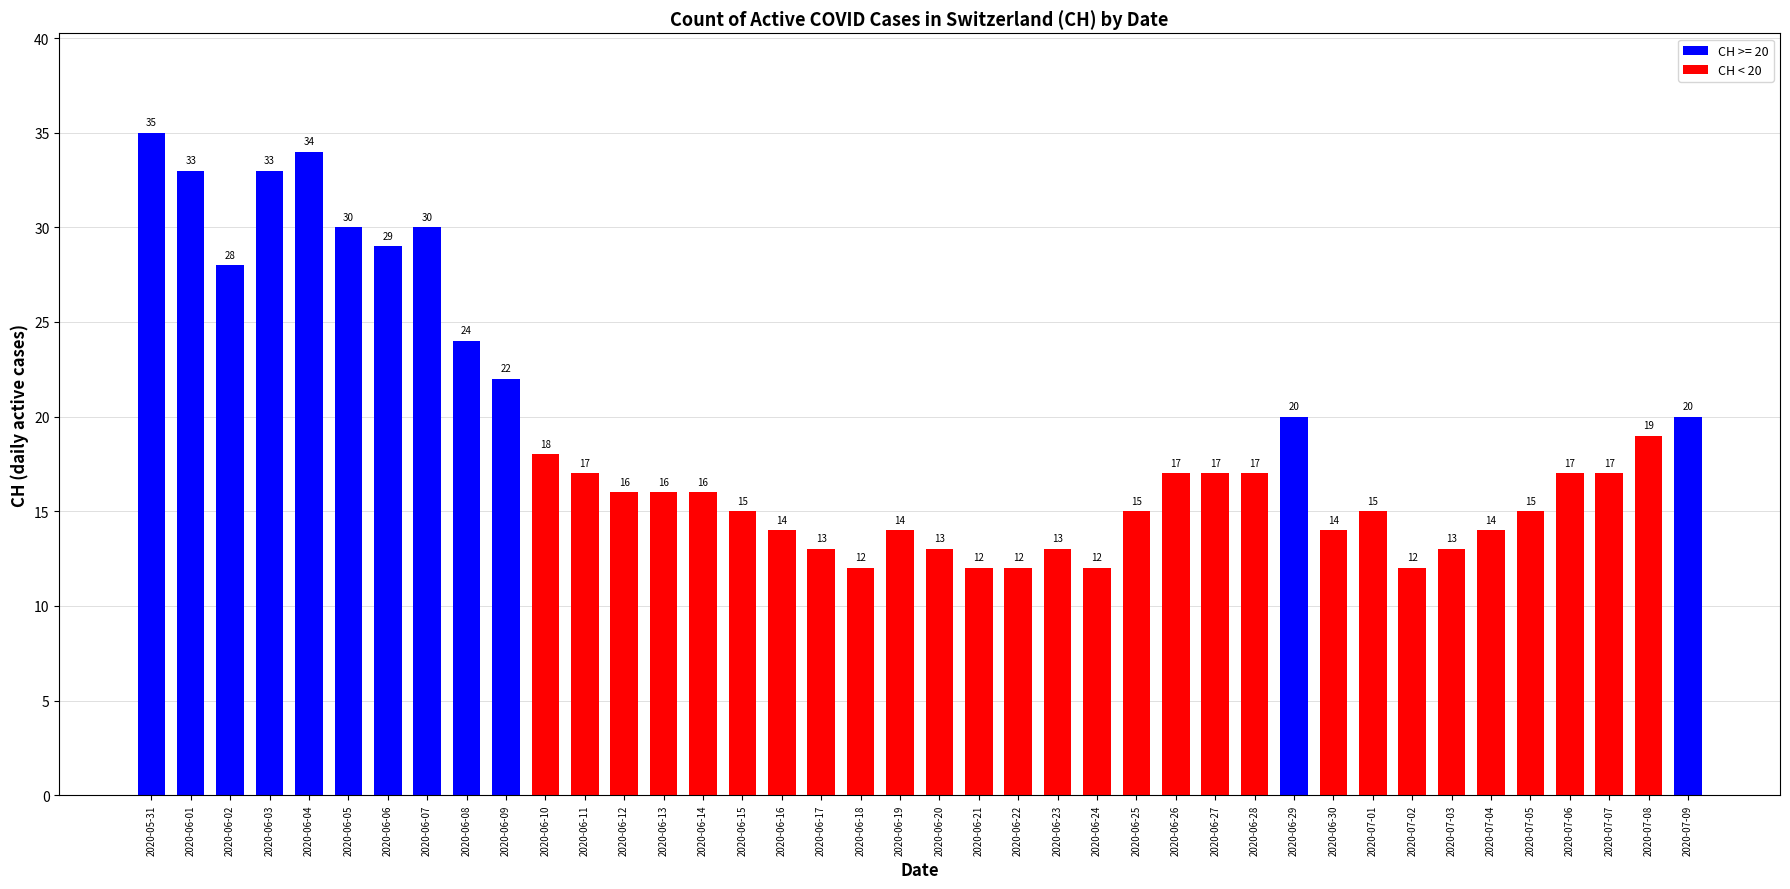

Reading left to right, transcribe all the data shown in this chart.

2020-05-31=35	2020-06-01=33	2020-06-02=28	2020-06-03=33	2020-06-04=34	2020-06-05=30	2020-06-06=29	2020-06-07=30	2020-06-08=24	2020-06-09=22	2020-06-10=18	2020-06-11=17	2020-06-12=16	2020-06-13=16	2020-06-14=16	2020-06-15=15	2020-06-16=14	2020-06-17=13	2020-06-18=12	2020-06-19=14	2020-06-20=13	2020-06-21=12	2020-06-22=12	2020-06-23=13	2020-06-24=12	2020-06-25=15	2020-06-26=17	2020-06-27=17	2020-06-28=17	2020-06-29=20	2020-06-30=14	2020-07-01=15	2020-07-02=12	2020-07-03=13	2020-07-04=14	2020-07-05=15	2020-07-06=17	2020-07-07=17	2020-07-08=19	2020-07-09=20